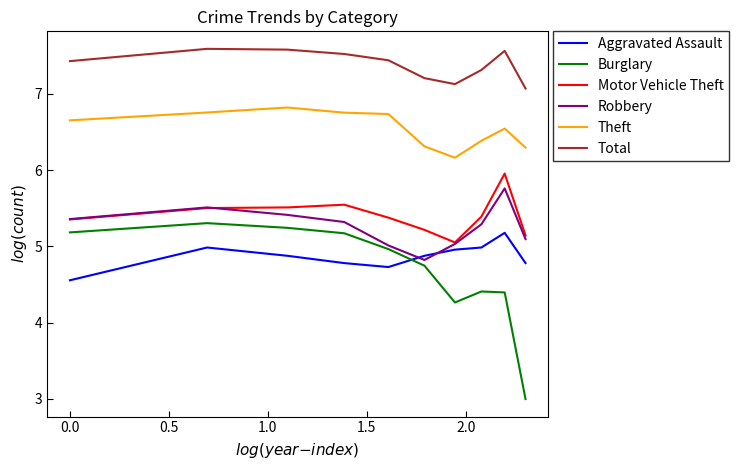

Which series has the largest range (max minus min)?

Burglary